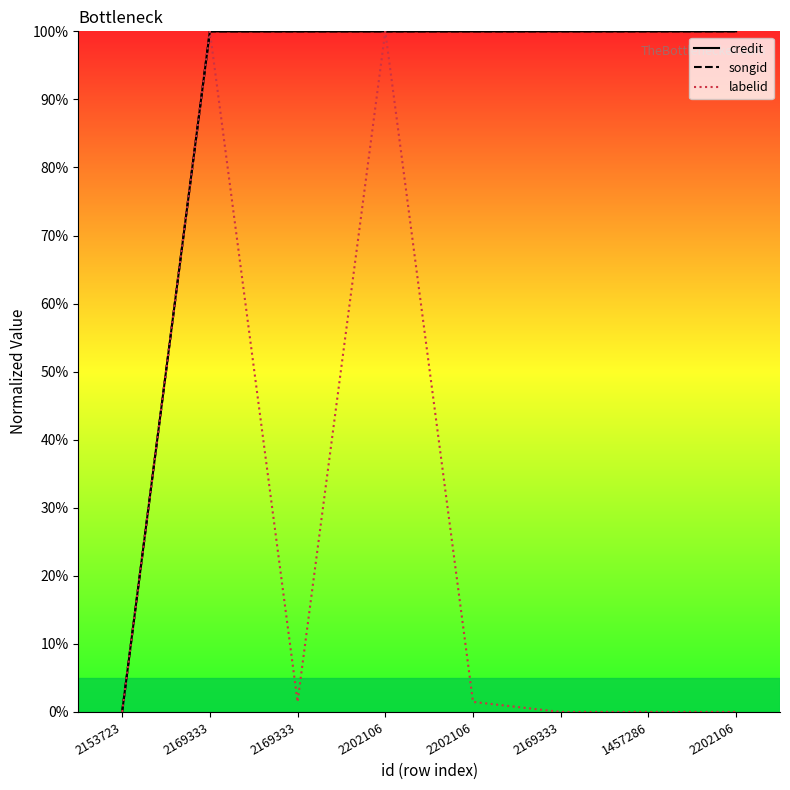

Does the chart display data point markers on the line(s)?

No